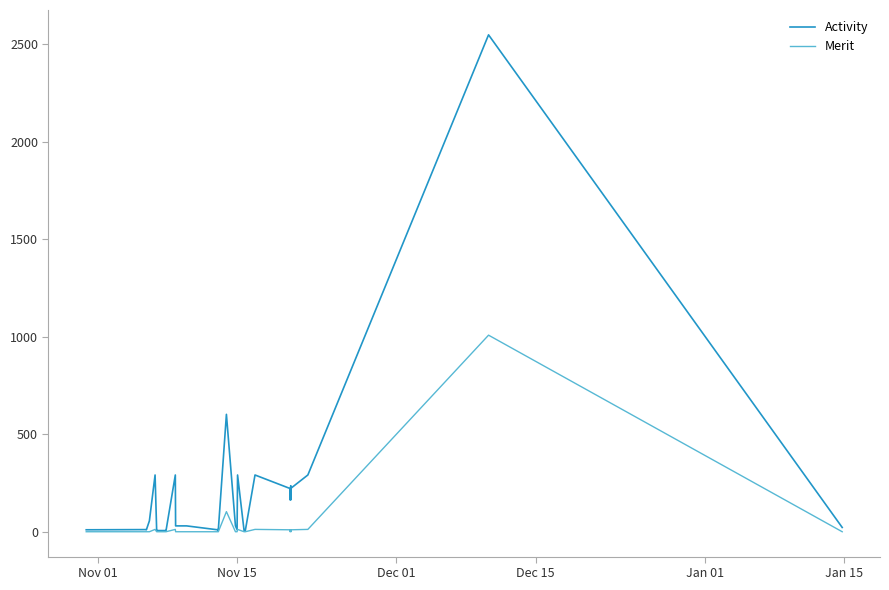

Which series has the widest spread of values?

Activity